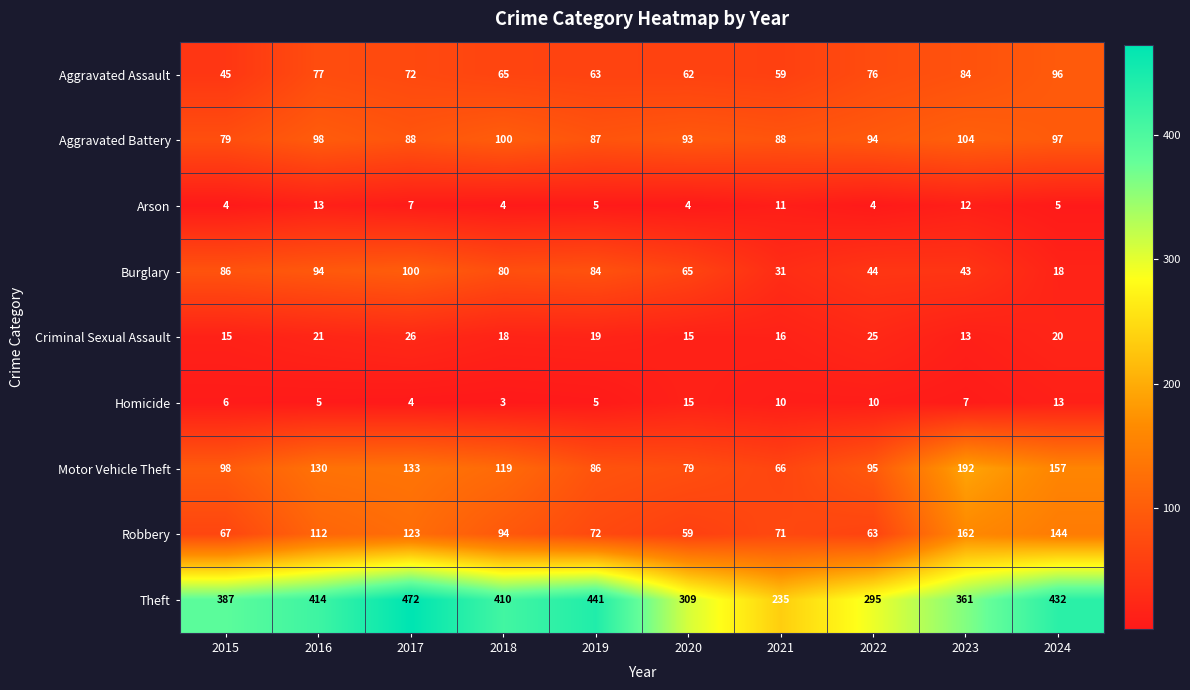

What is the sum of the Homicide values at 2017 and 2020?

19